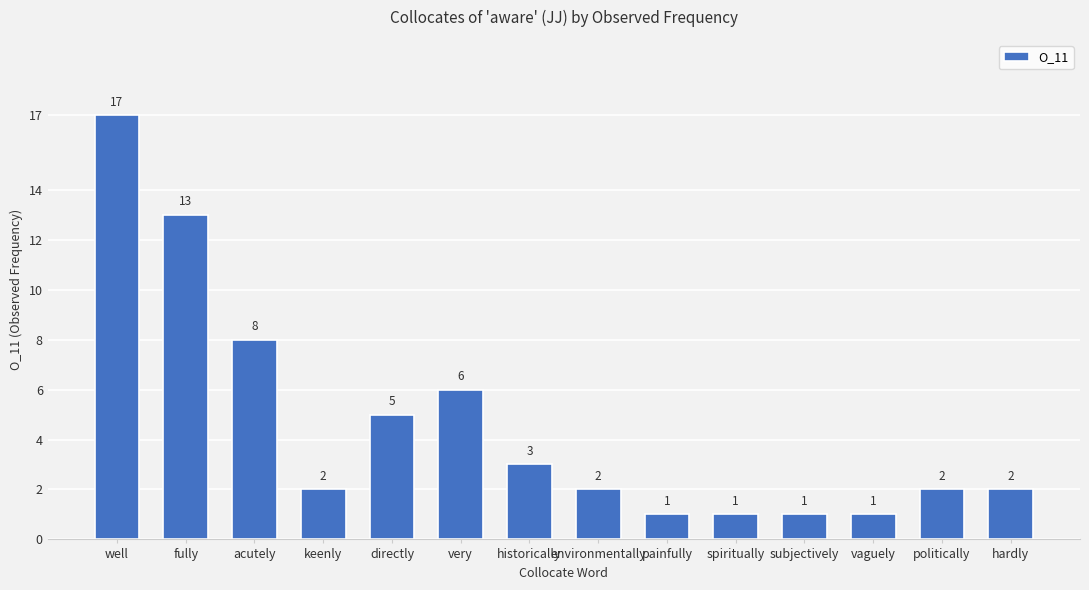

Are the bars grouped side by side (vs. stacked)?

No